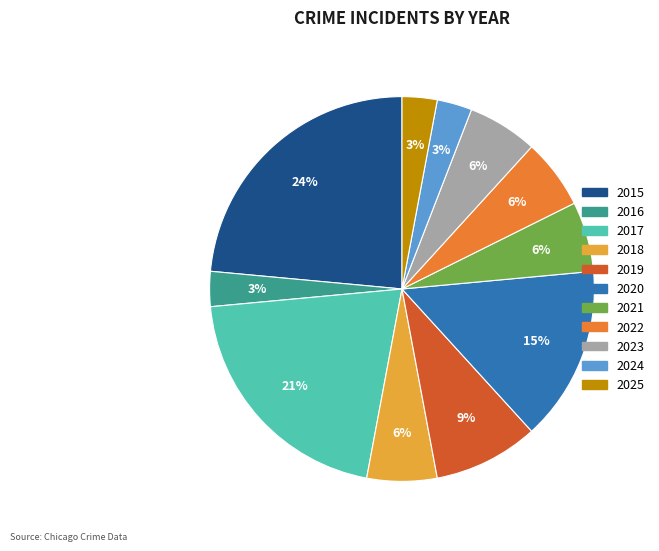

Is there any slice that represents more than half of the pie?

No